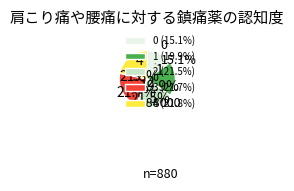

Is the sum of 1 and 0 greater than half?

No